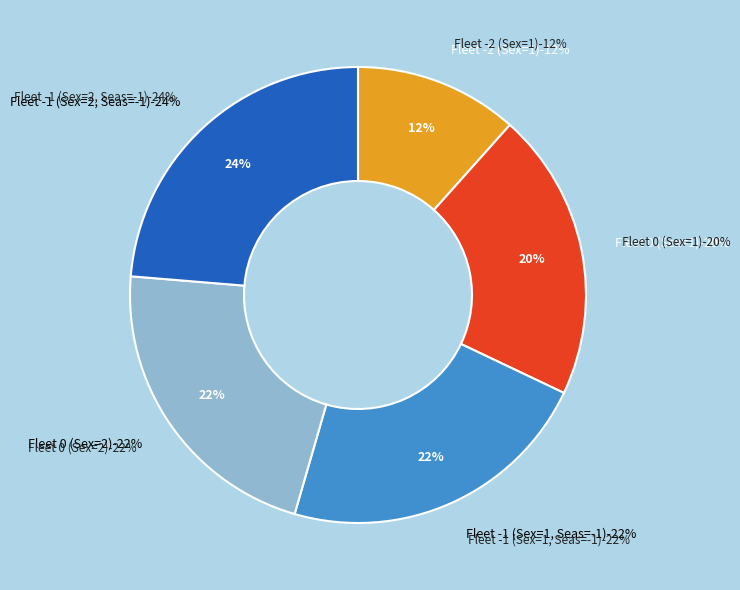

To the nearest percent, what percentage of the pie is Fleet -2 (Sex=1)?

12%